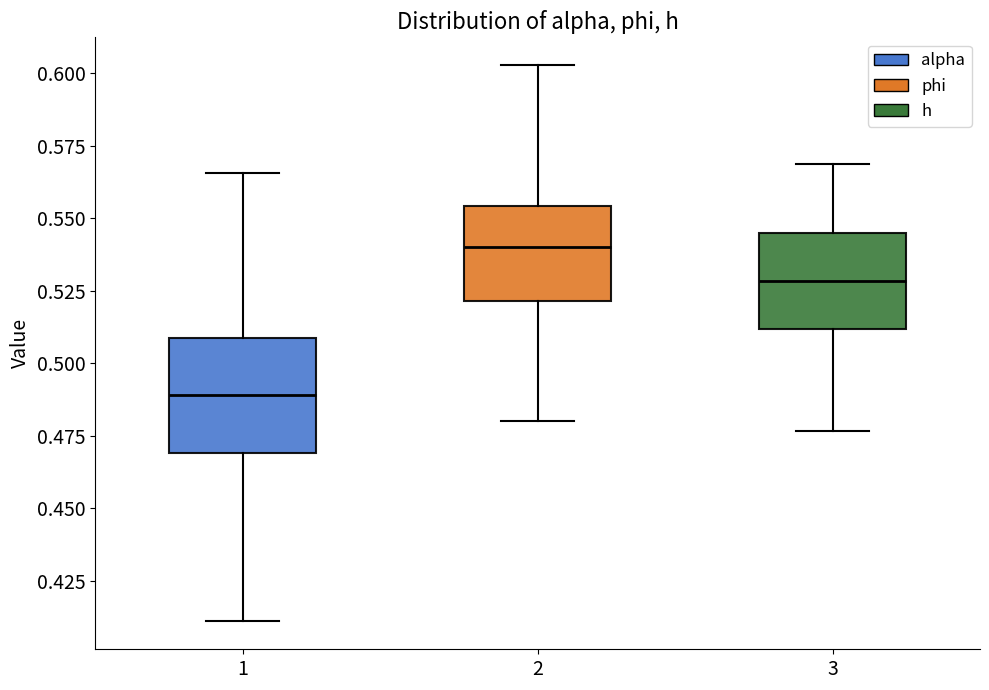

Where does the lower whisker of the box at x = 2 end on the y-axis? The values are not printed on the chart, so give them approximately, as read against the axis.

0.480